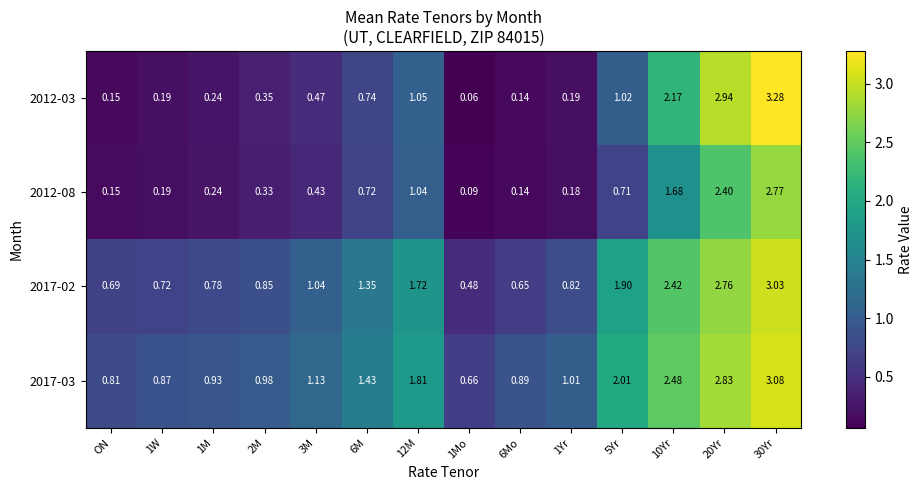

At how many categories does at least one series exceed 0?

14